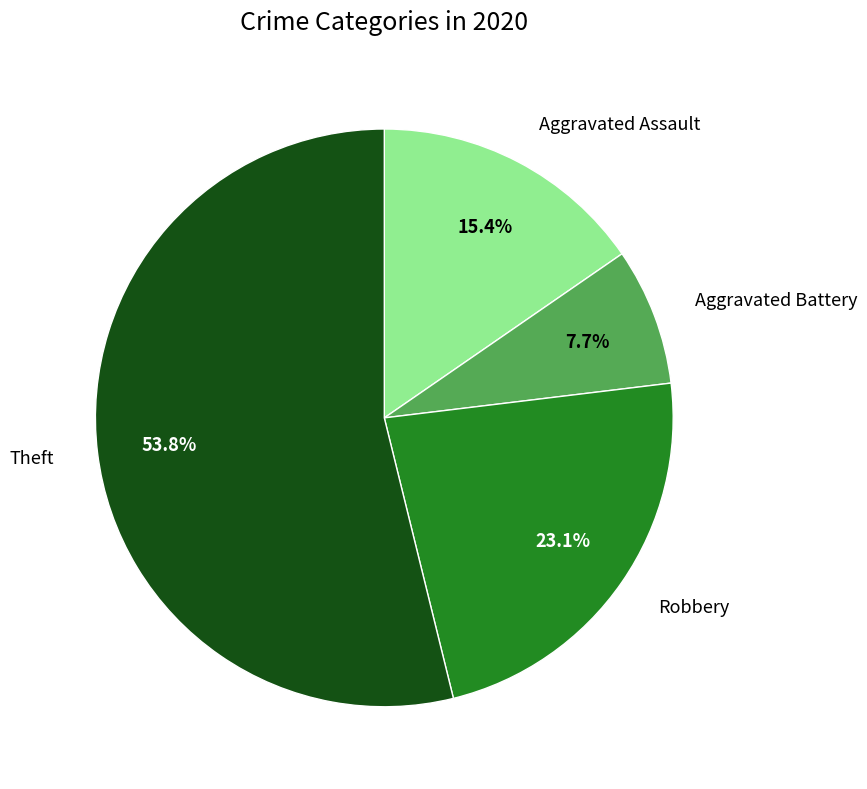

Is there a majority slice in this chart?

Yes